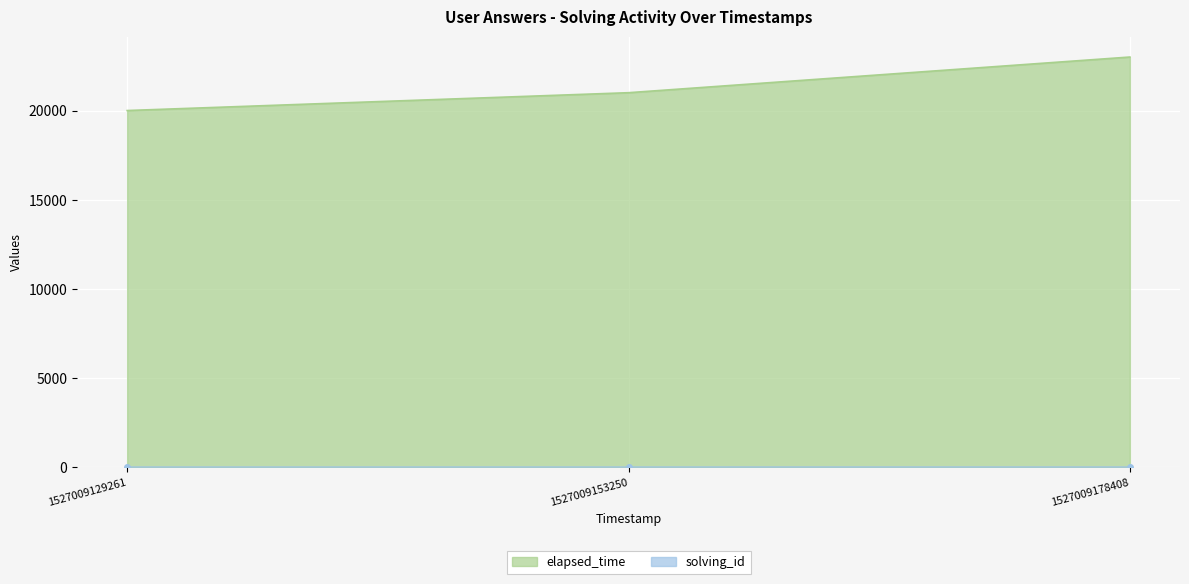

At which label does solving_id reach its peak?

1527009178408